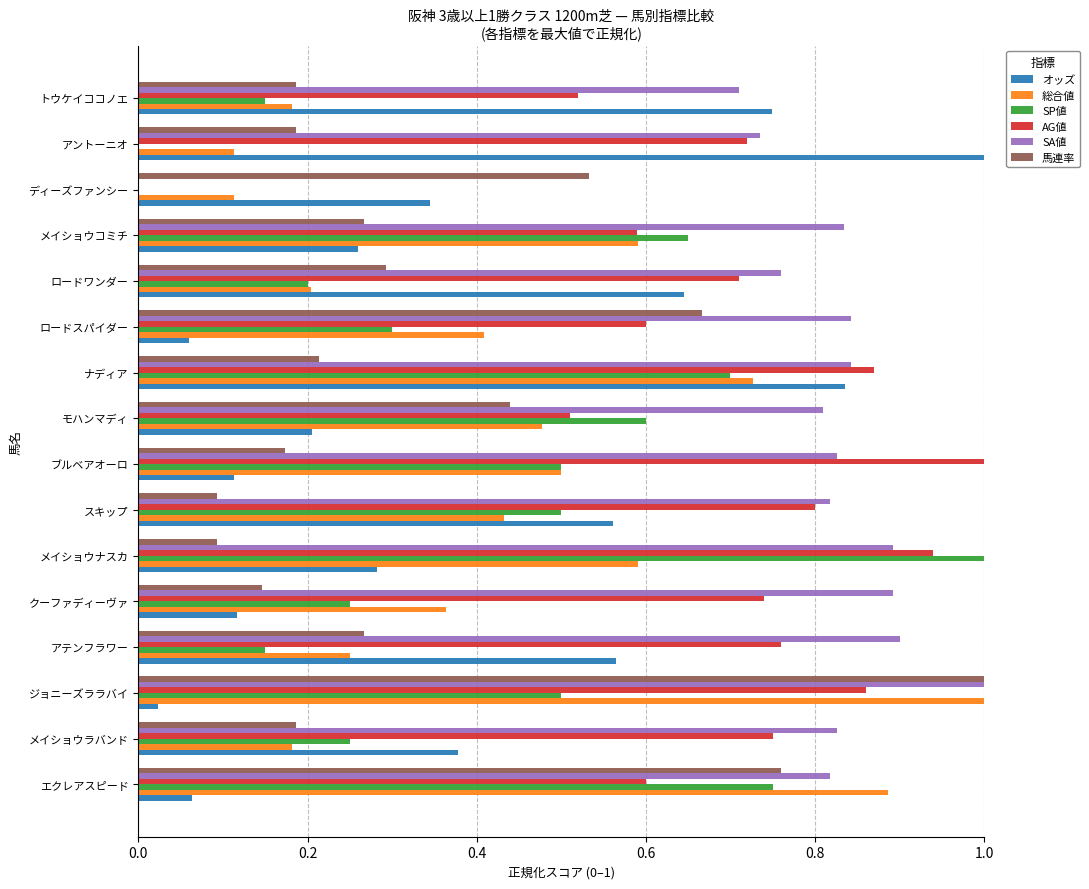

The SA値 series shows 0.0 at ディーズファンシー. True or false?

True